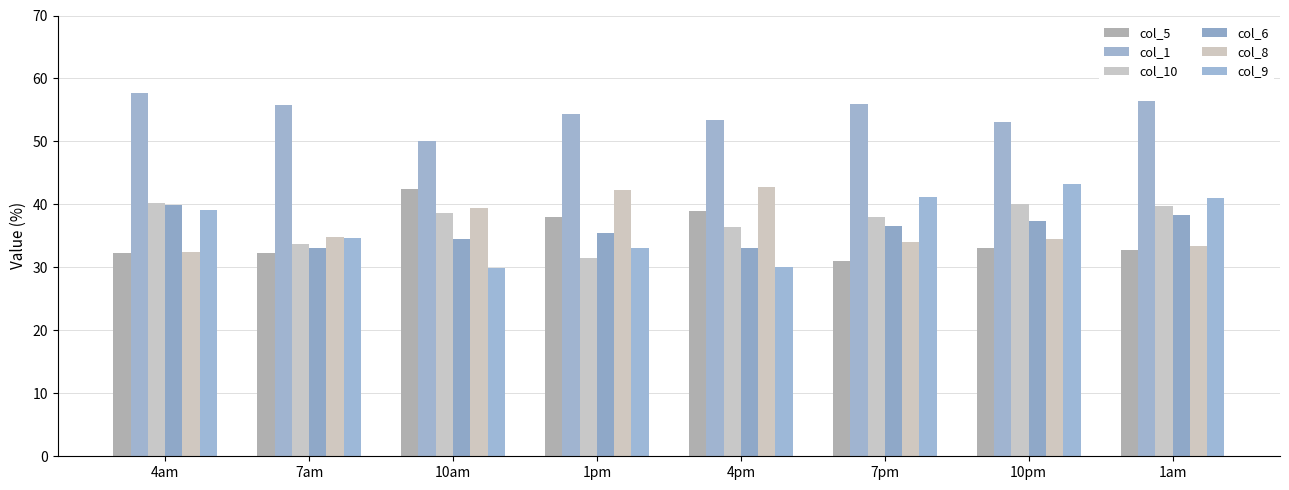

At which label does col_5 reach its peak?

10am